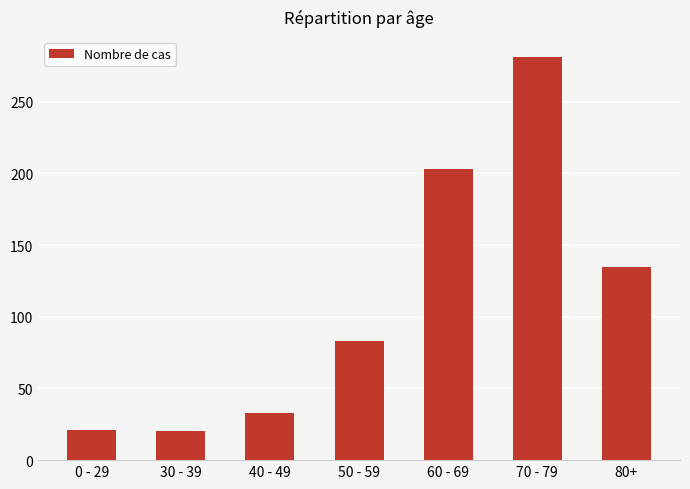

Between 30 - 39 and 70 - 79, which is larger?

70 - 79